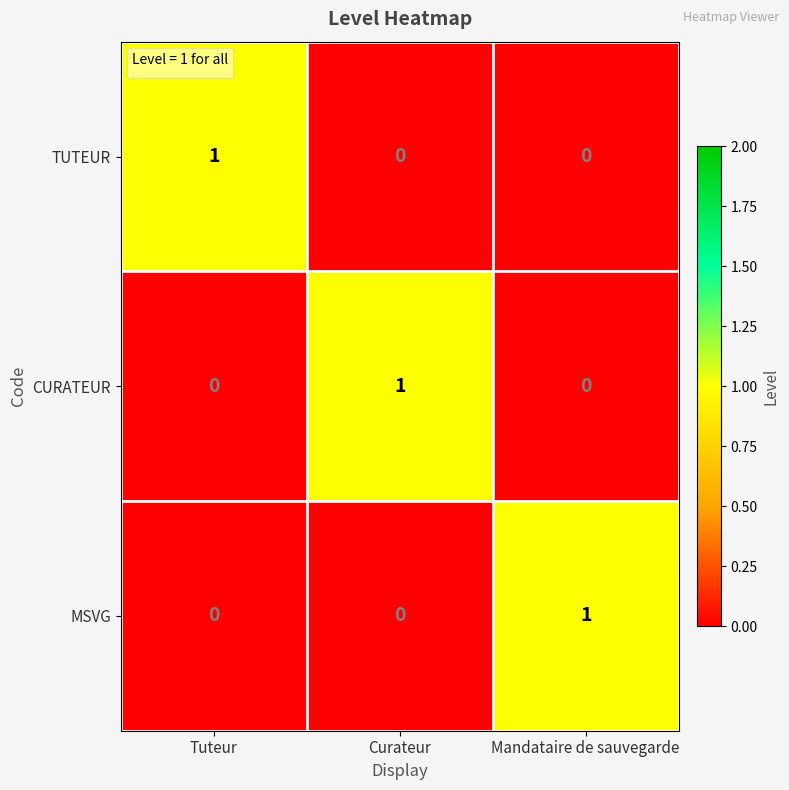

How many MSVG values are between 0 and 1?

3